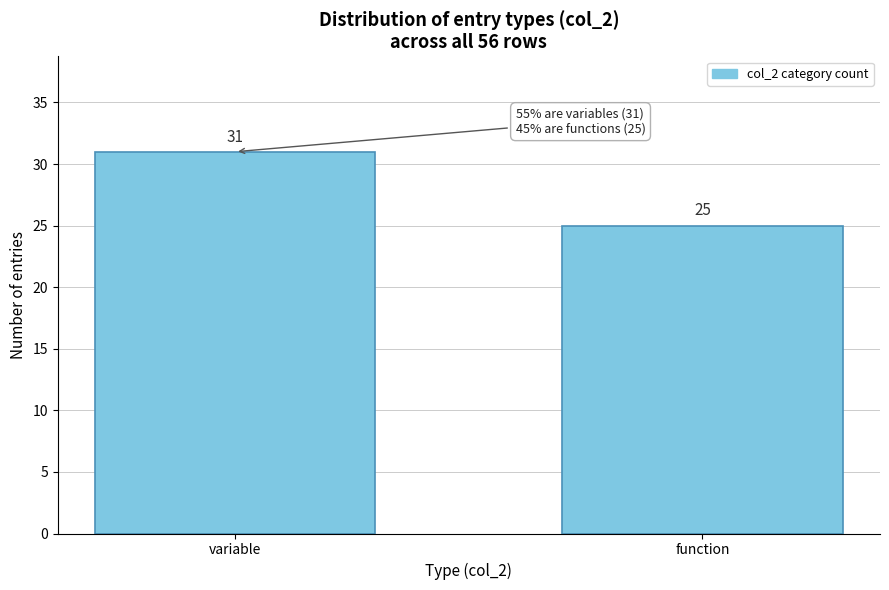

Reading right to left, transcribe all the data shown in this chart.

function=25	variable=31